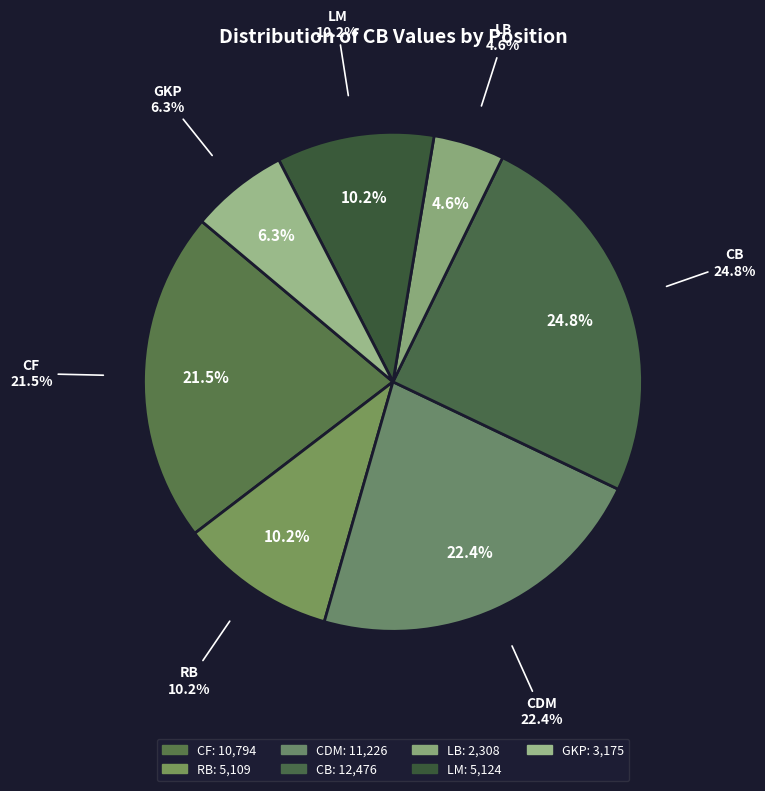

Which slice is the largest?

CB